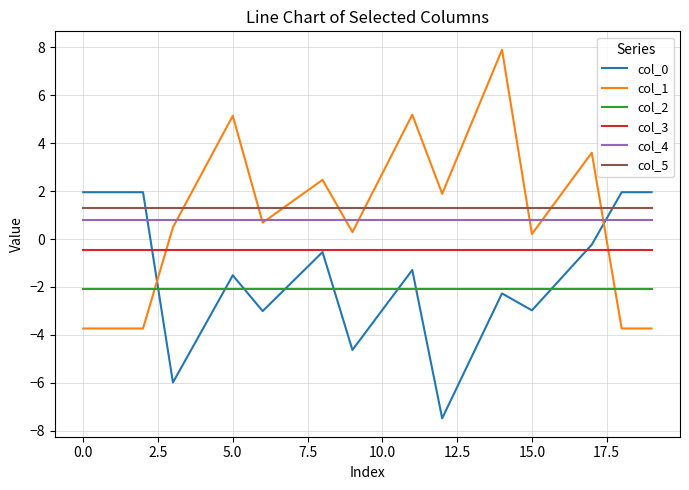

What is the minimum value shown in the chart?

-7.5